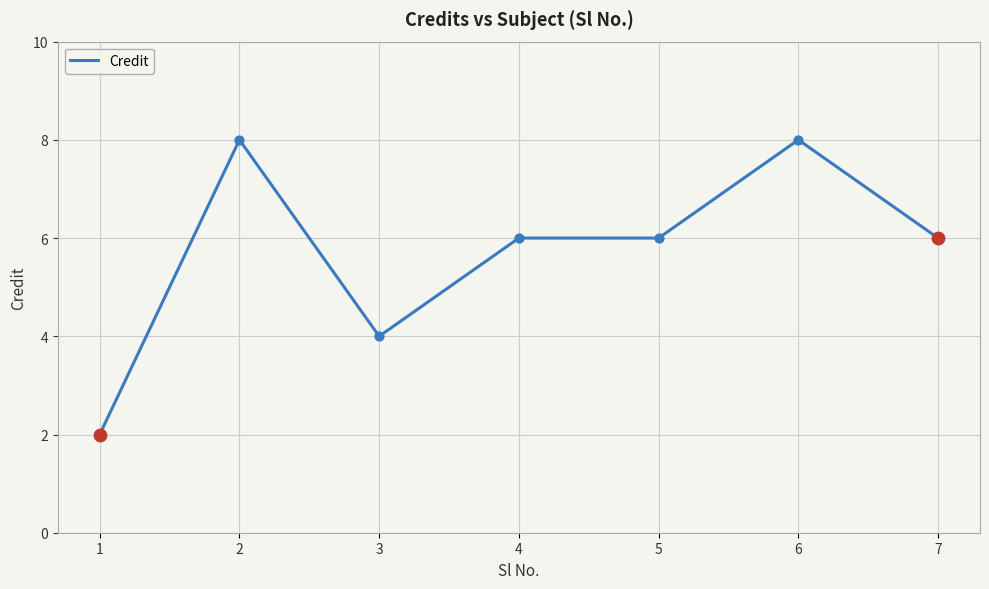

What is the change in value from 1 to 6?

+6